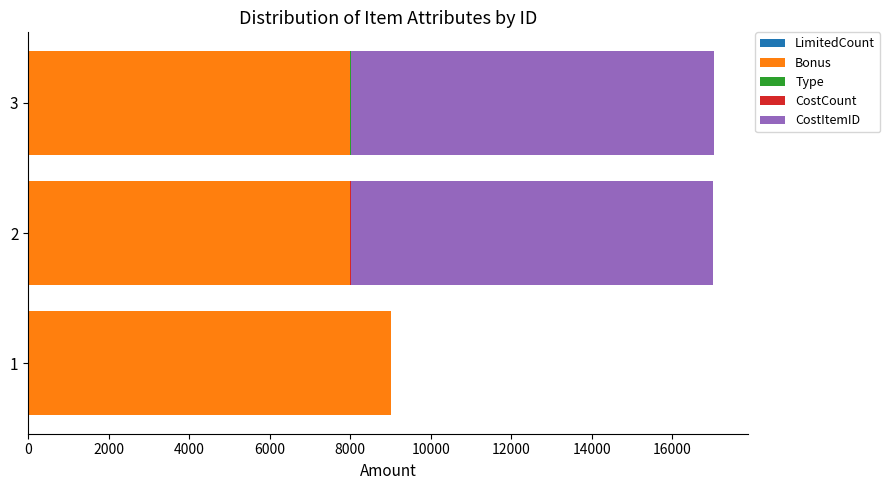

Count the CostItemID values in the range 0 to 9000.

3